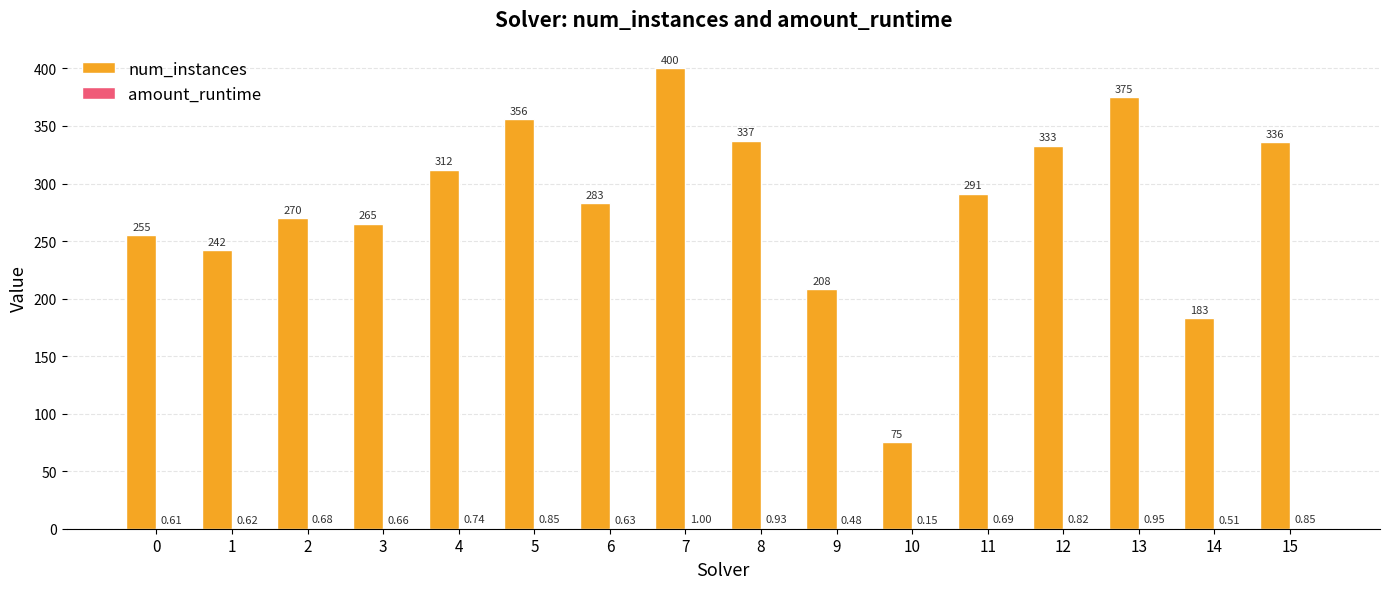

What is the sum of all num_instances values?

4521.0